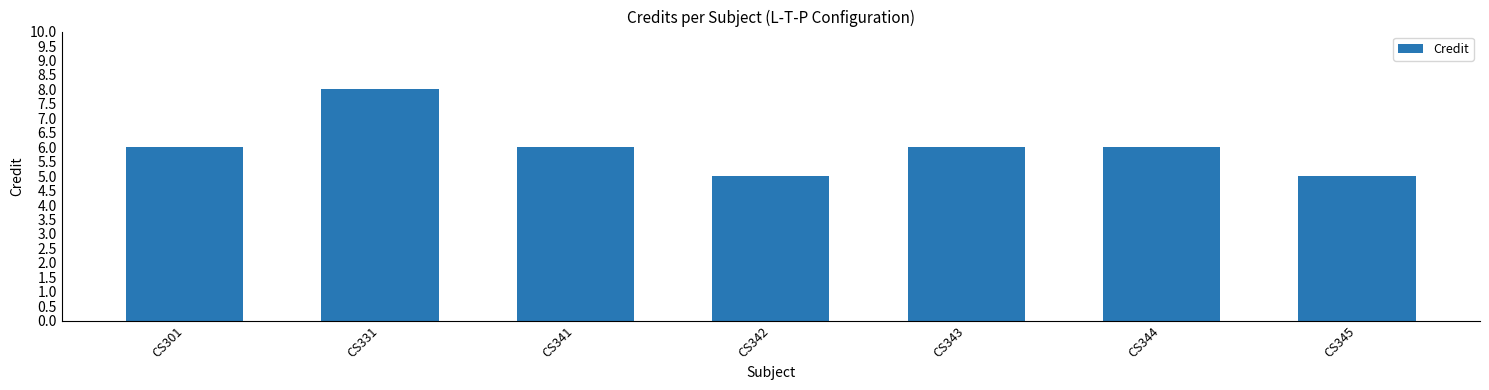

What is the smallest value displayed?

5